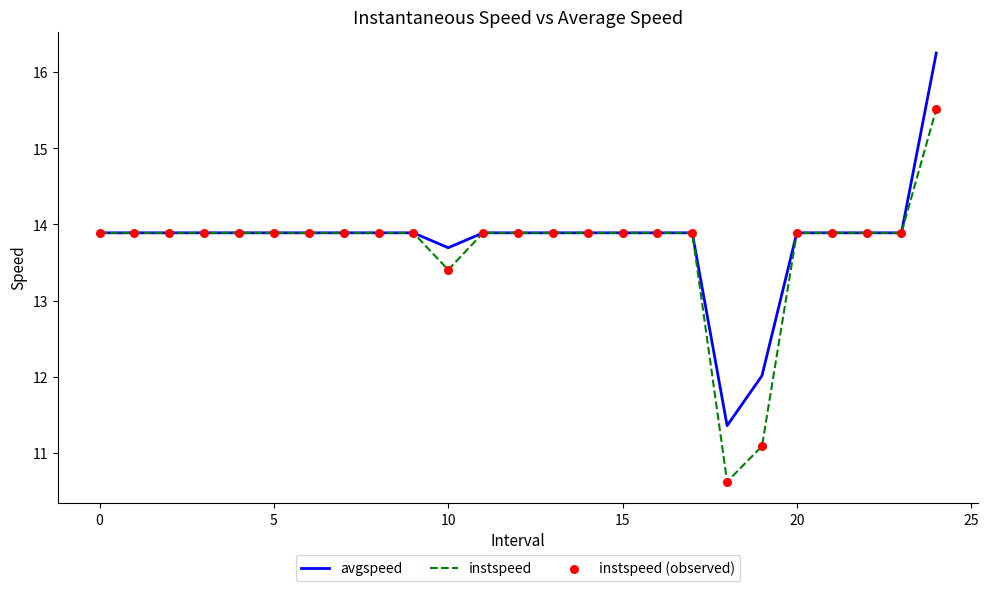

List the series in order of their peak value, highest first.

avgspeed, instspeed